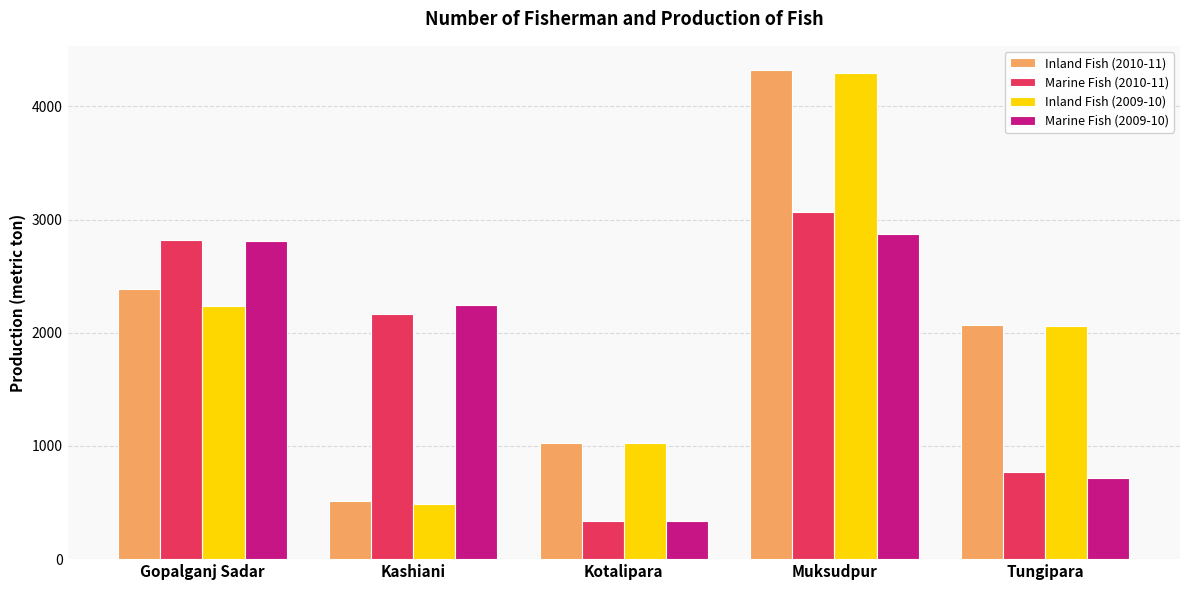

Which series changed the most between Gopalganj Sadar and Kashiani?

Inland Fish (2010-11)